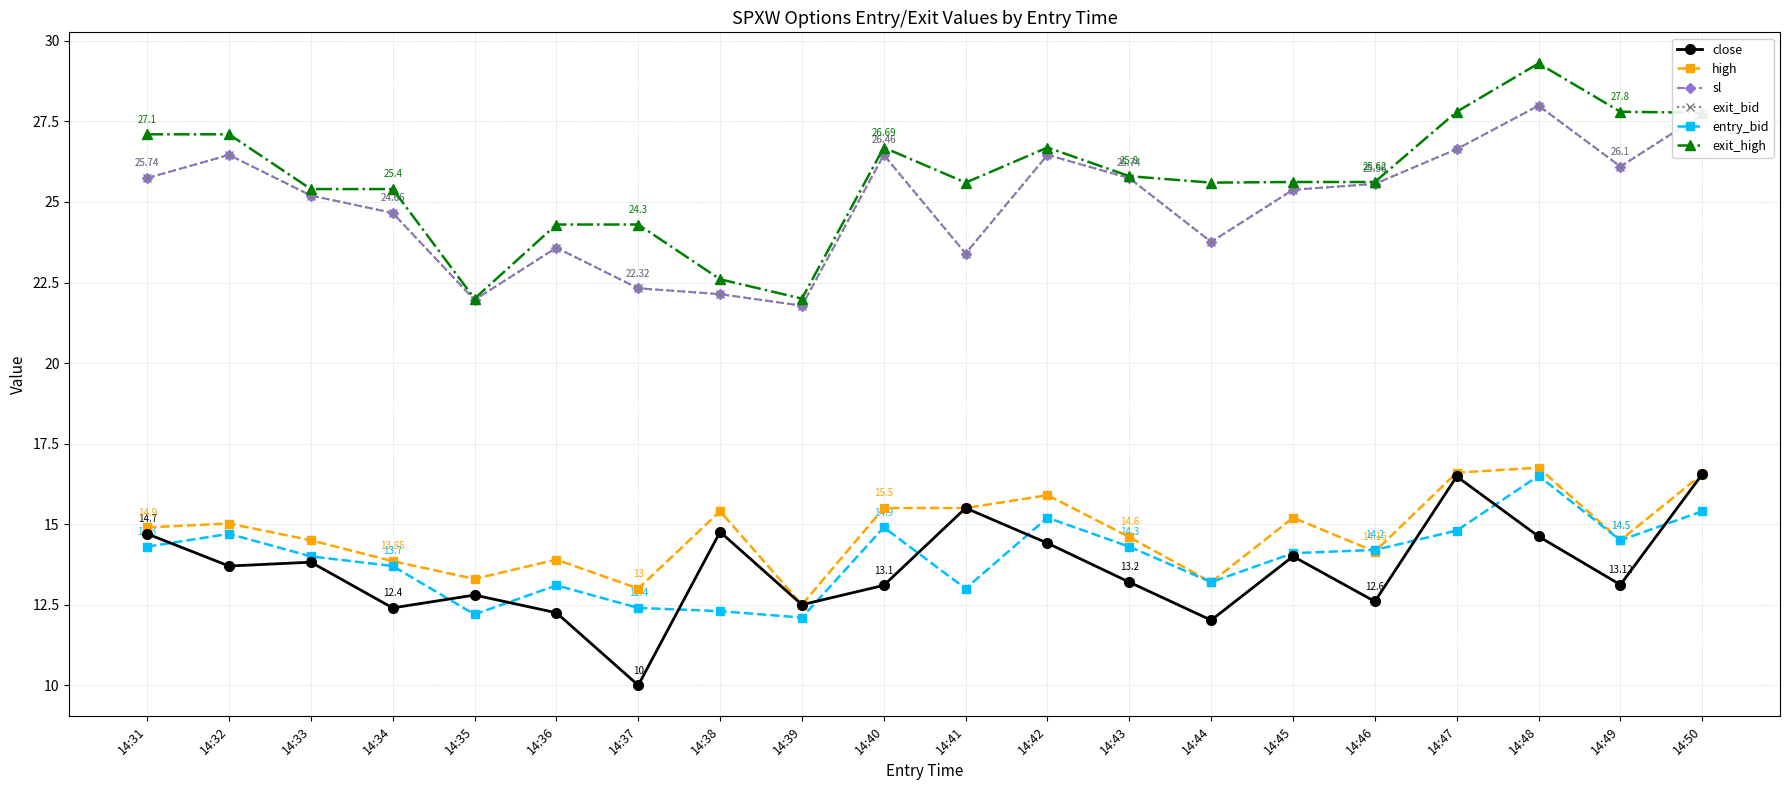

Rank the categories by exit_high value from highest to lowest.

14:48, 14:47, 14:49, 14:50, 14:31, 14:32, 14:40, 14:42, 14:43, 14:45, 14:46, 14:41, 14:44, 14:33, 14:34, 14:36, 14:37, 14:38, 14:35, 14:39